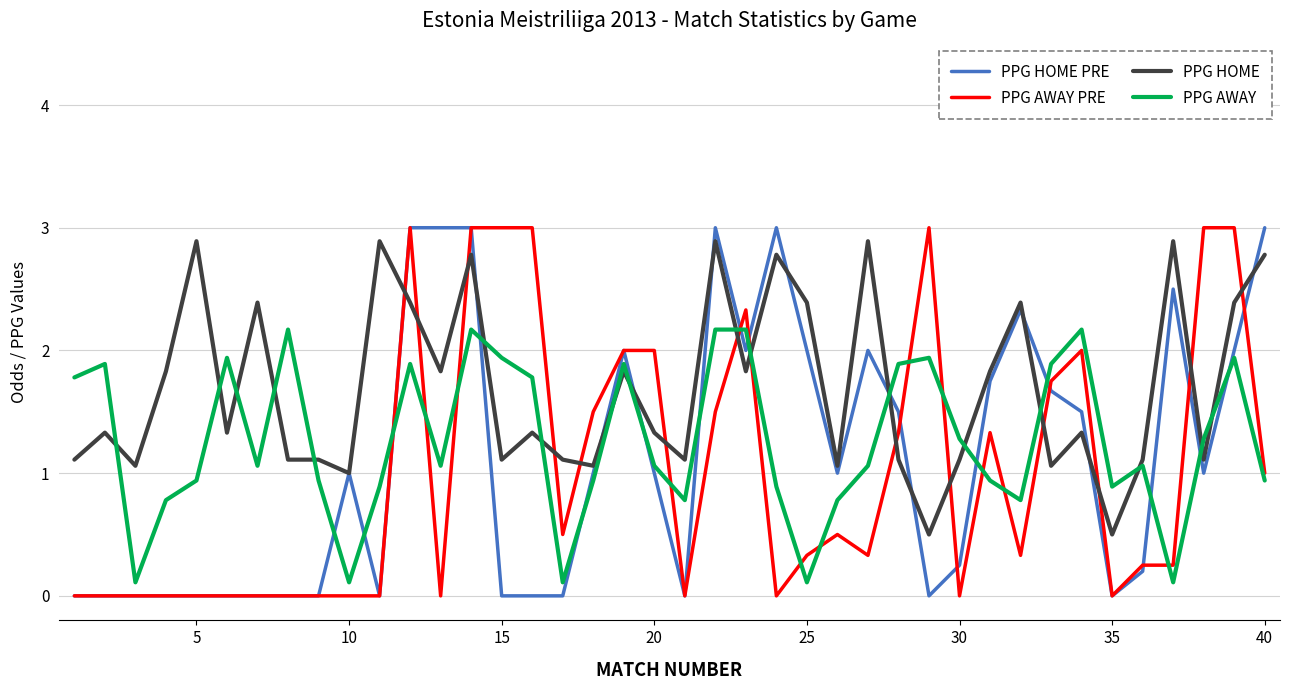

What is the sum of all PPG AWAY PRE values?

40.2